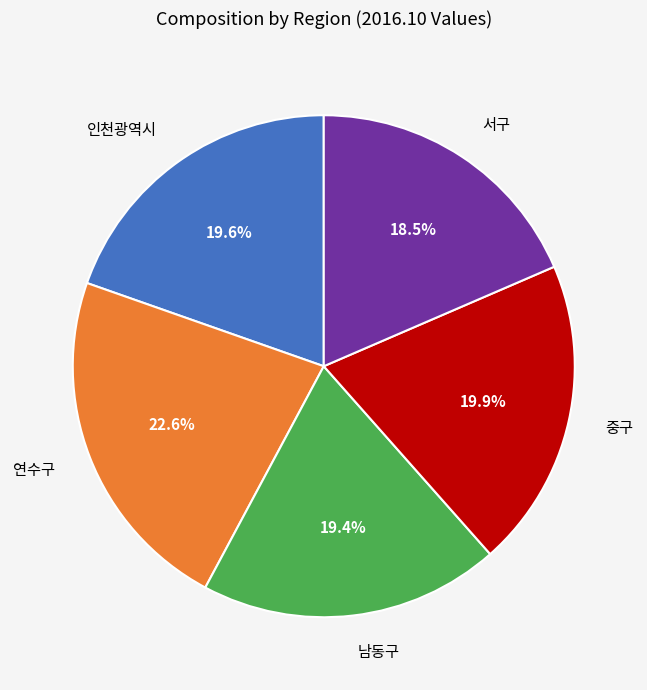

What percentage do 연수구 and 서구 together represent?

41.1%